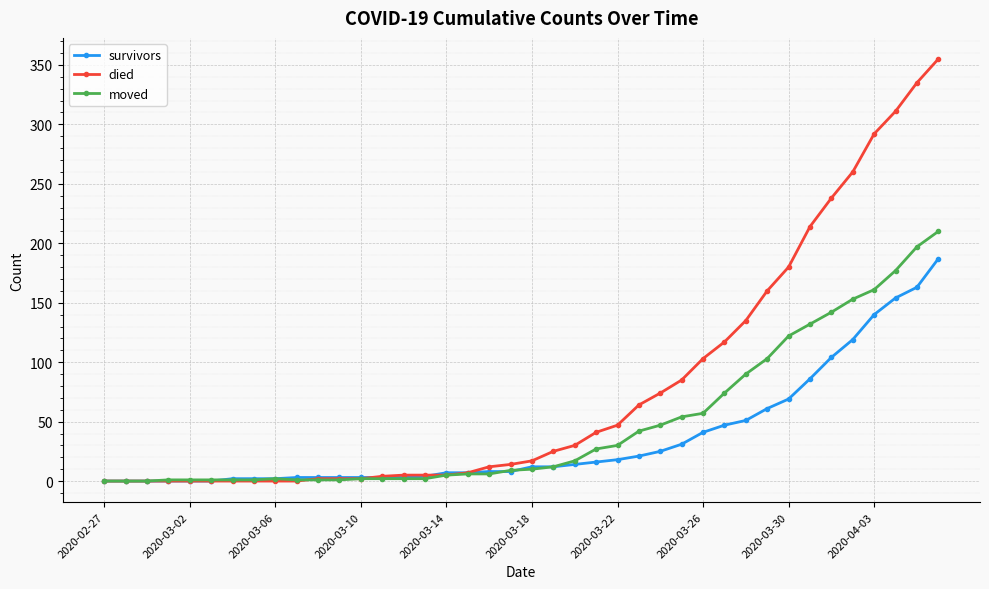

Which series has the largest total across all categories?

died